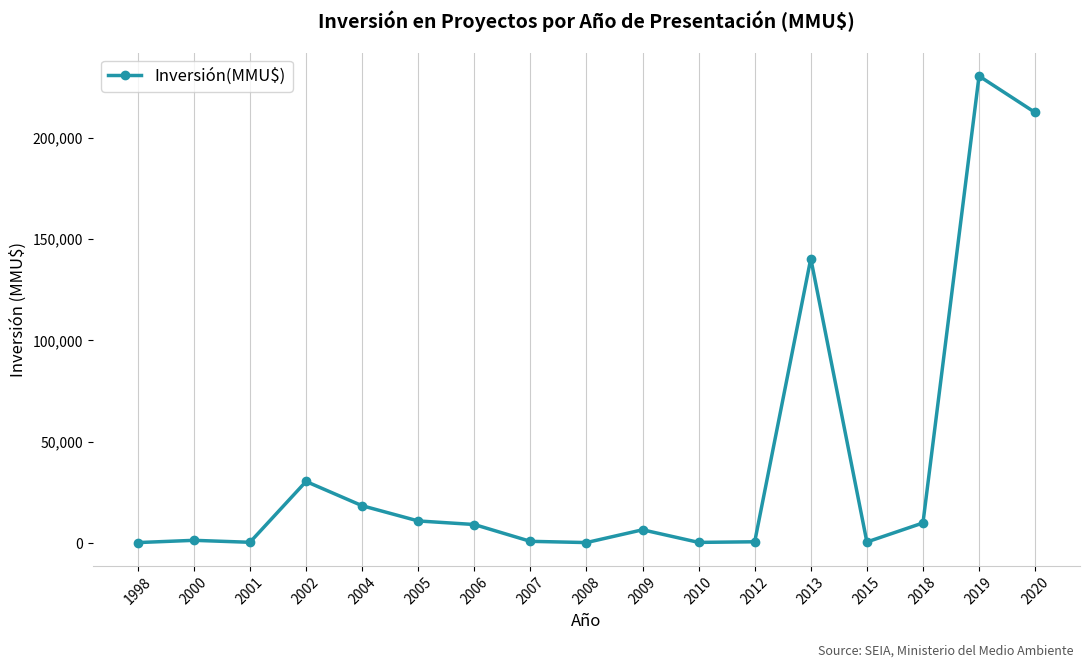

The value at 2019 is 326575. True or false?

False